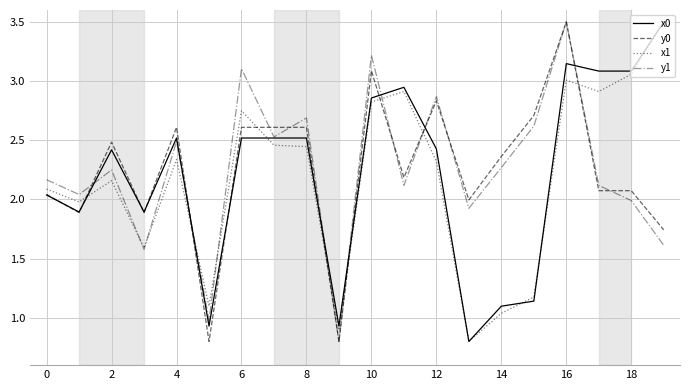

What is the maximum value for y1?

3.5